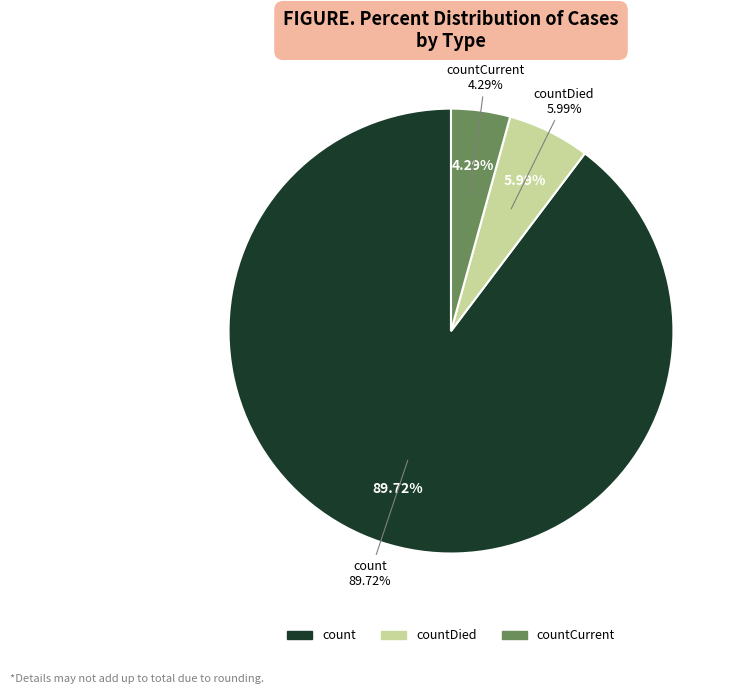

To the nearest percent, what percentage of the pie is countCurrent?

4%